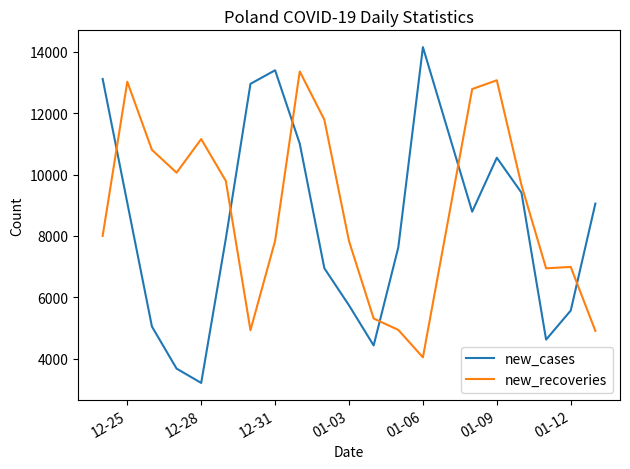

What is the minimum value shown in the chart?

3211